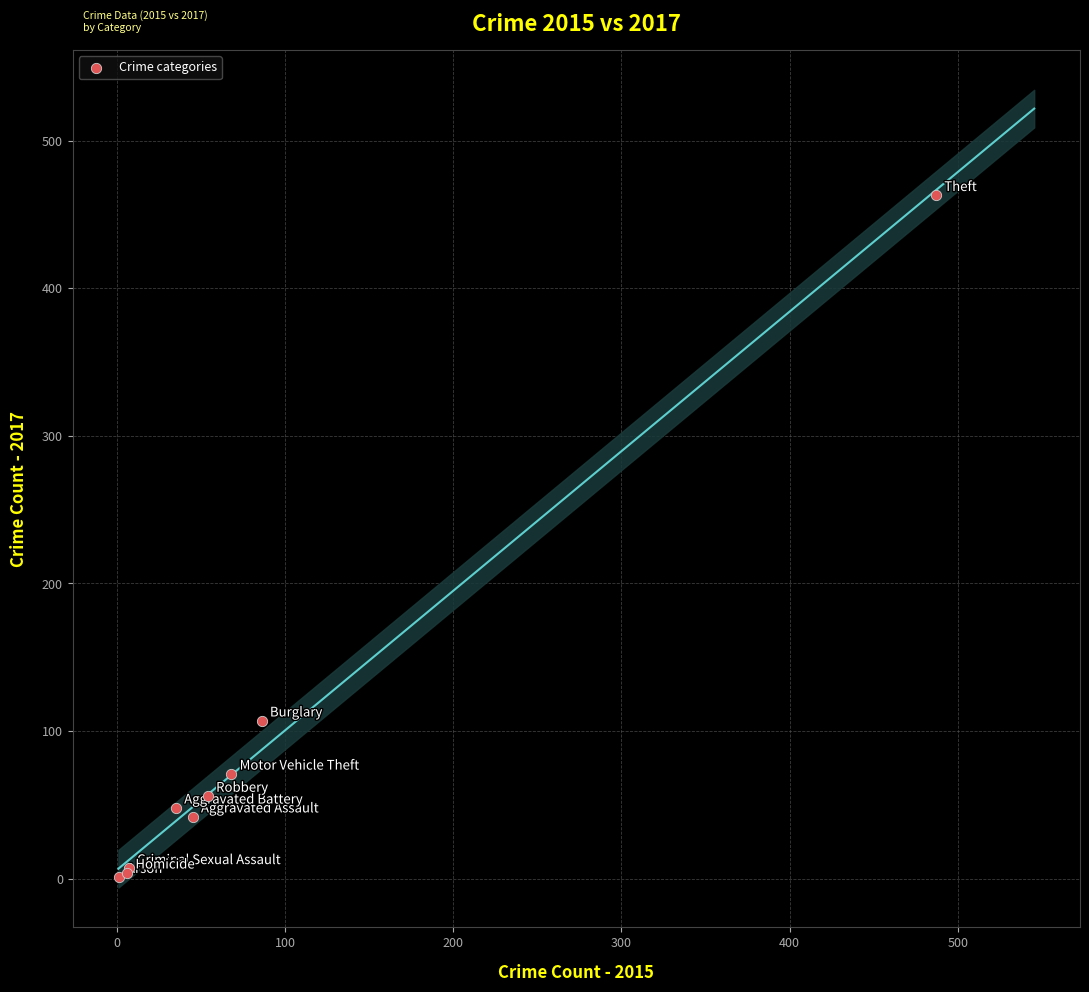

What Y value in the scatter plot is closest to 232?

107